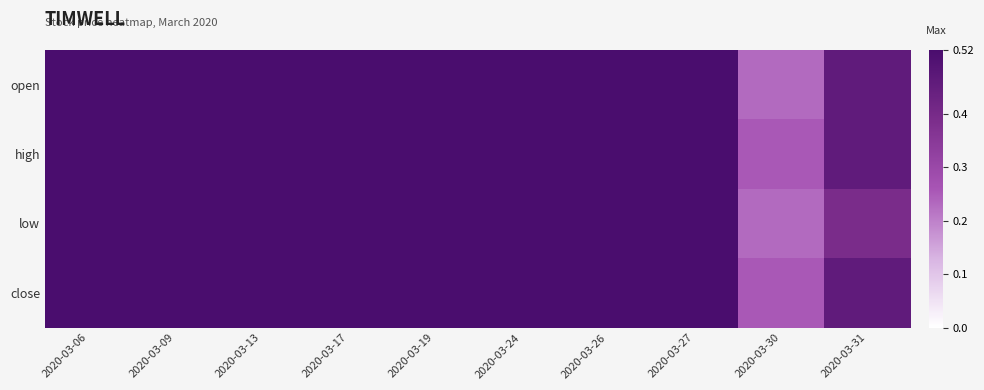

Reading left to right, list all the values displayed in this chart.

open: 2020-03-06=0.5	2020-03-09=0.5	2020-03-13=0.5	2020-03-17=0.5	2020-03-19=0.5	2020-03-24=0.5	2020-03-26=0.5	2020-03-27=0.5	2020-03-30=0.2	2020-03-31=0.5
high: 2020-03-06=0.5	2020-03-09=0.5	2020-03-13=0.5	2020-03-17=0.5	2020-03-19=0.5	2020-03-24=0.5	2020-03-26=0.5	2020-03-27=0.5	2020-03-30=0.3	2020-03-31=0.5
low: 2020-03-06=0.5	2020-03-09=0.5	2020-03-13=0.5	2020-03-17=0.5	2020-03-19=0.5	2020-03-24=0.5	2020-03-26=0.5	2020-03-27=0.5	2020-03-30=0.2	2020-03-31=0.4
close: 2020-03-06=0.5	2020-03-09=0.5	2020-03-13=0.5	2020-03-17=0.5	2020-03-19=0.5	2020-03-24=0.5	2020-03-26=0.5	2020-03-27=0.5	2020-03-30=0.3	2020-03-31=0.5